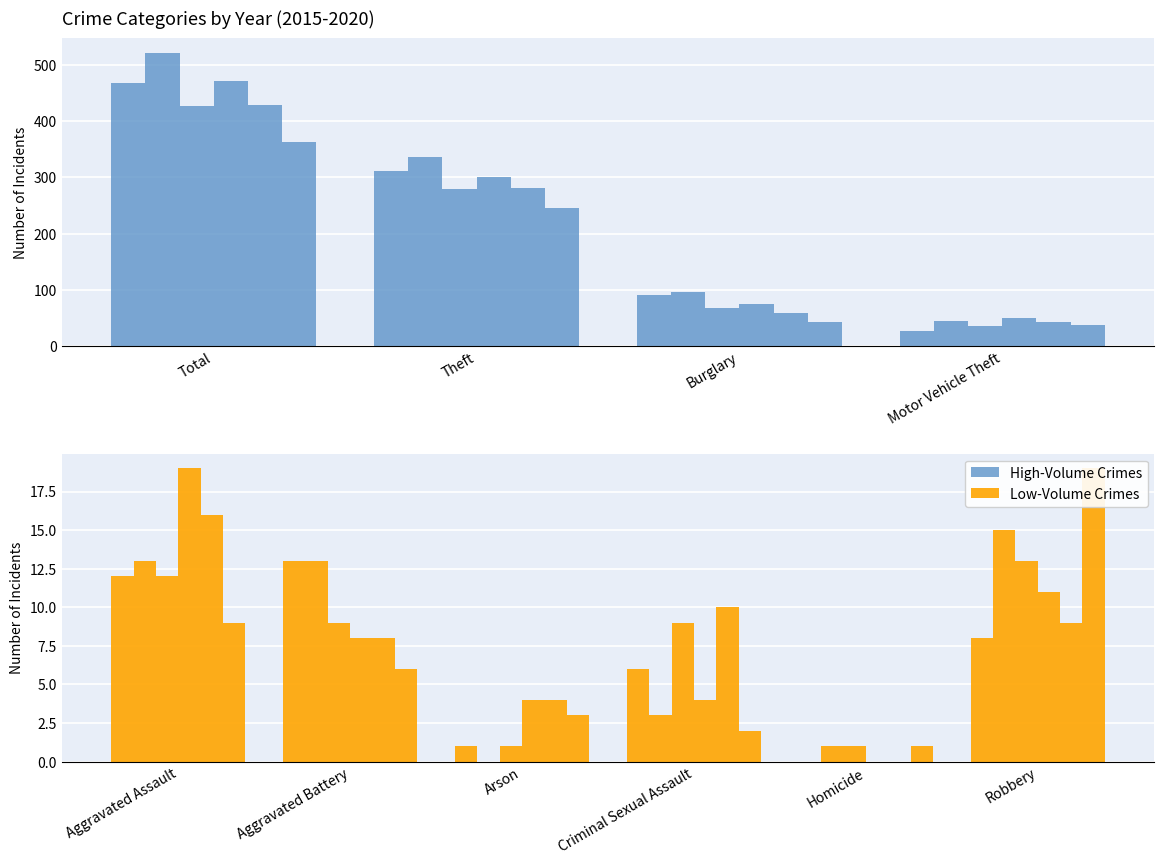

Reading right to left, list all the values displayed in this chart.

2015: 468	311	8	27	0	6	90	1	13	12
2016: 522	337	15	44	1	3	96	0	13	13
2017: 428	280	13	36	1	9	67	1	9	12
2018: 471	300	11	50	0	4	75	4	8	19
2019: 429	281	9	43	0	10	58	4	8	16
2020: 364	245	19	37	1	2	42	3	6	9